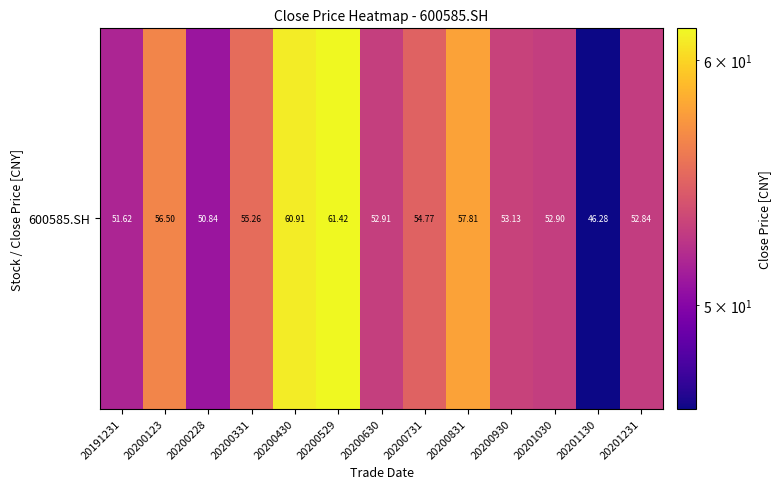

Reading right to left, extract all data points from this chart.

52.8	46.3	52.9	53.1	57.8	54.8	52.9	61.4	60.9	55.3	50.8	56.5	51.6